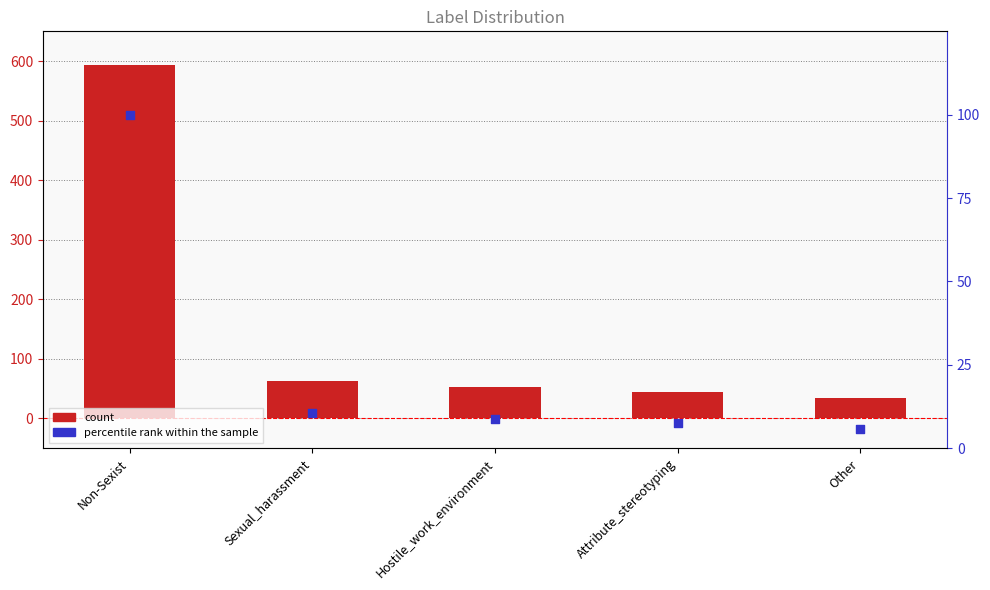

Which series reaches the minimum Y coordinate?

percentile rank within the sample